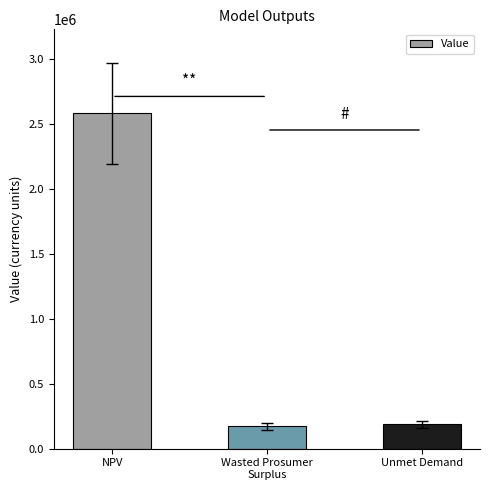

Which has a higher value, NPV or Wasted Prosumer
Surplus?

NPV